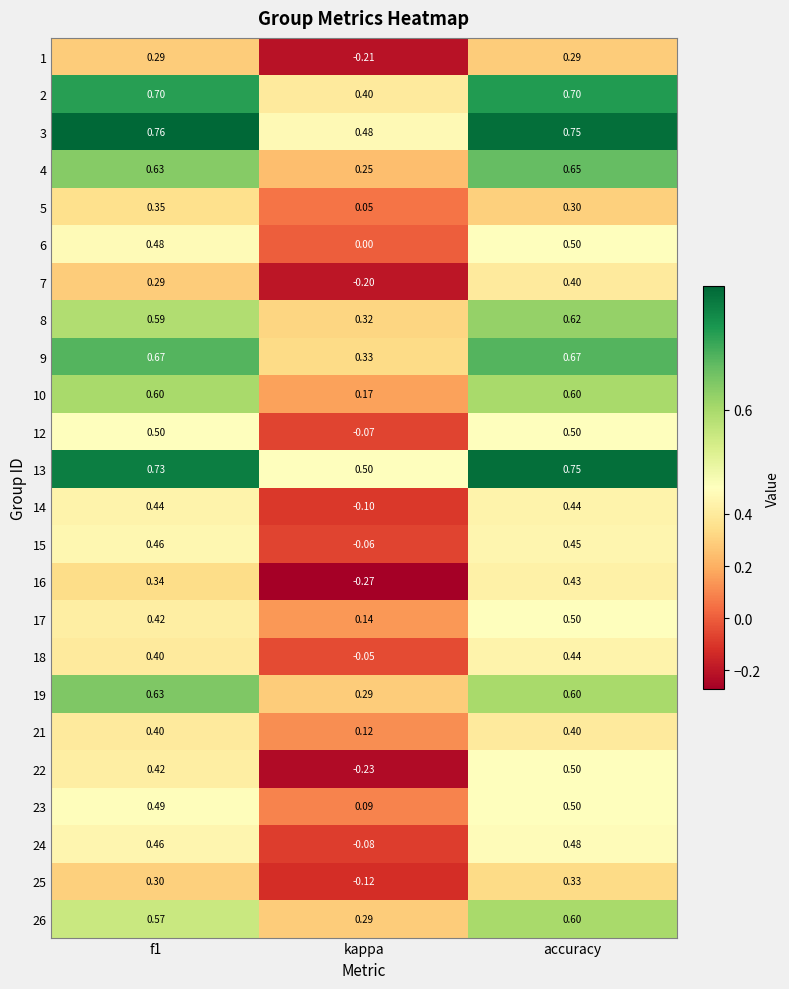

Is the value of 19 at accuracy greater than the value of 1 at f1?

Yes